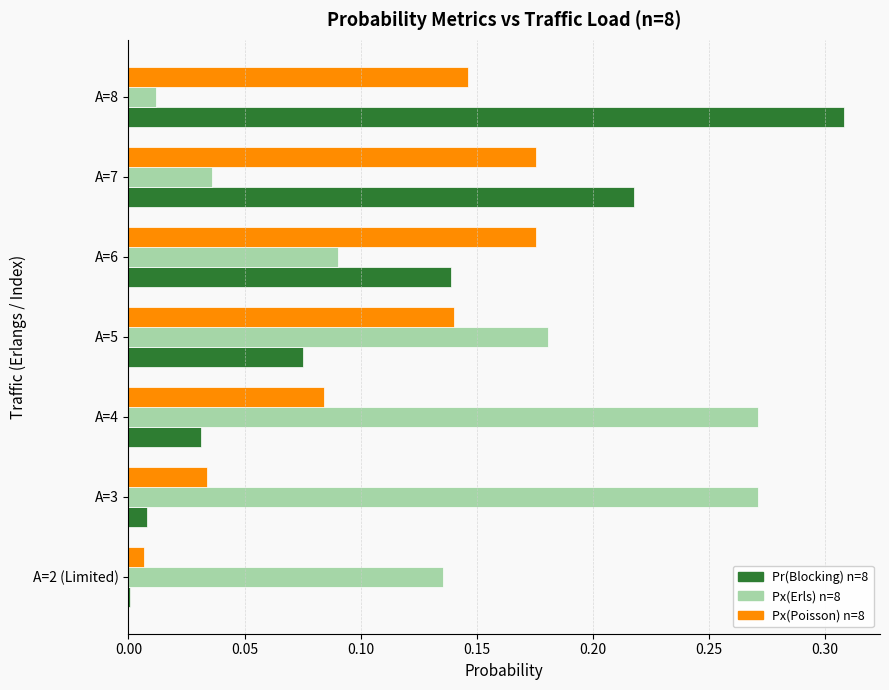

Which label corresponds to the largest value in the chart?

A=8